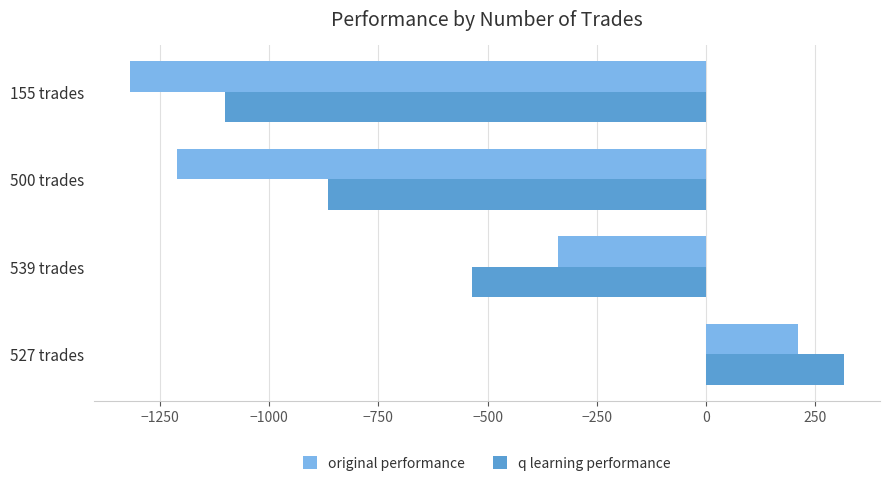

Is it true that original performance equals -1319.7 at 155 trades?

True